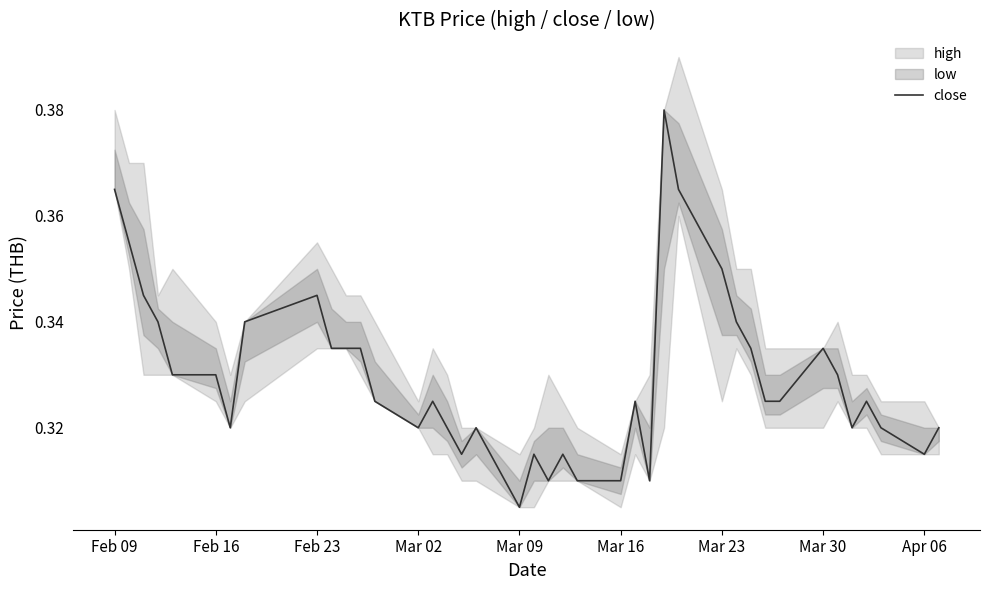

Where is close nearest to the value 0?

Mar 09